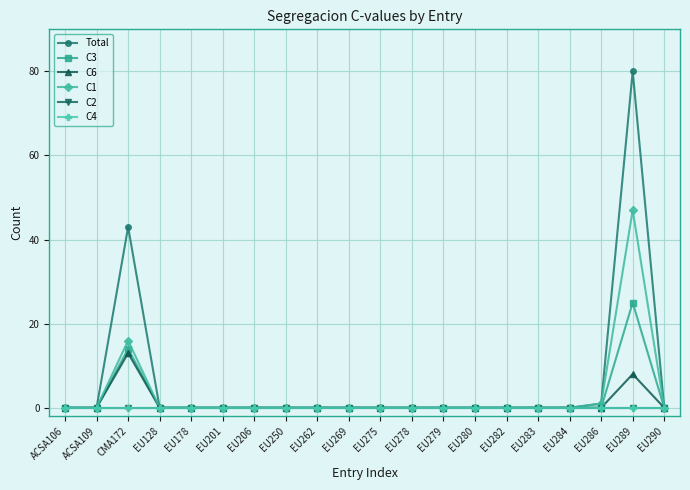

Does the chart have visible grid lines?

Yes